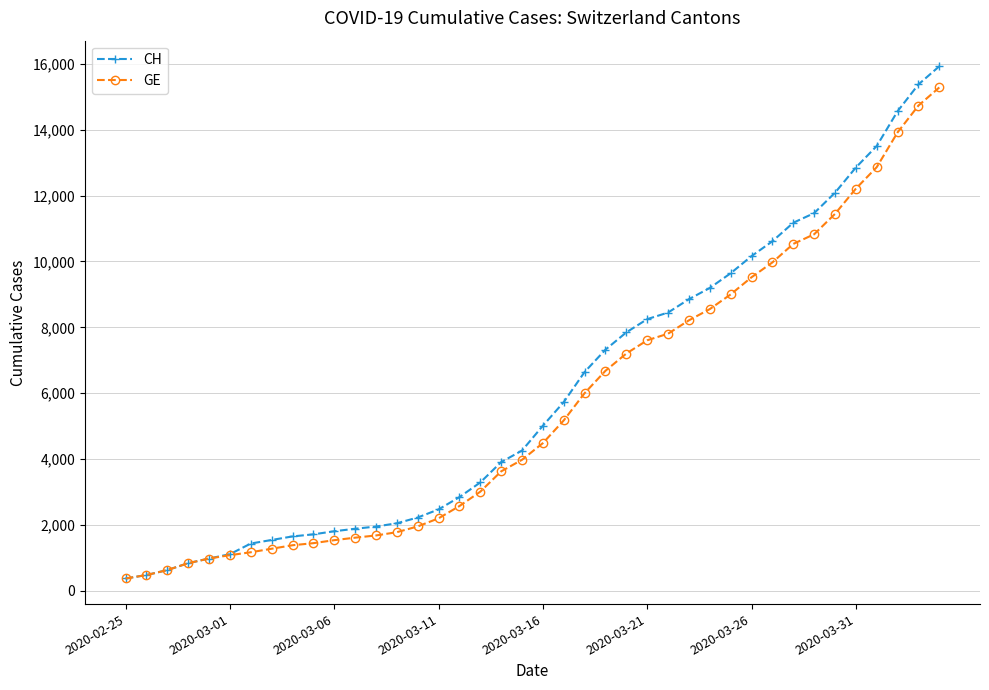

Which series has the largest range (max minus min)?

CH